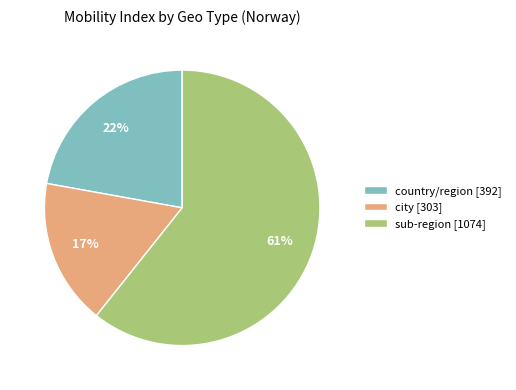

Rank the categories by value from lowest to highest.

city [303], country/region [392], sub-region [1074]